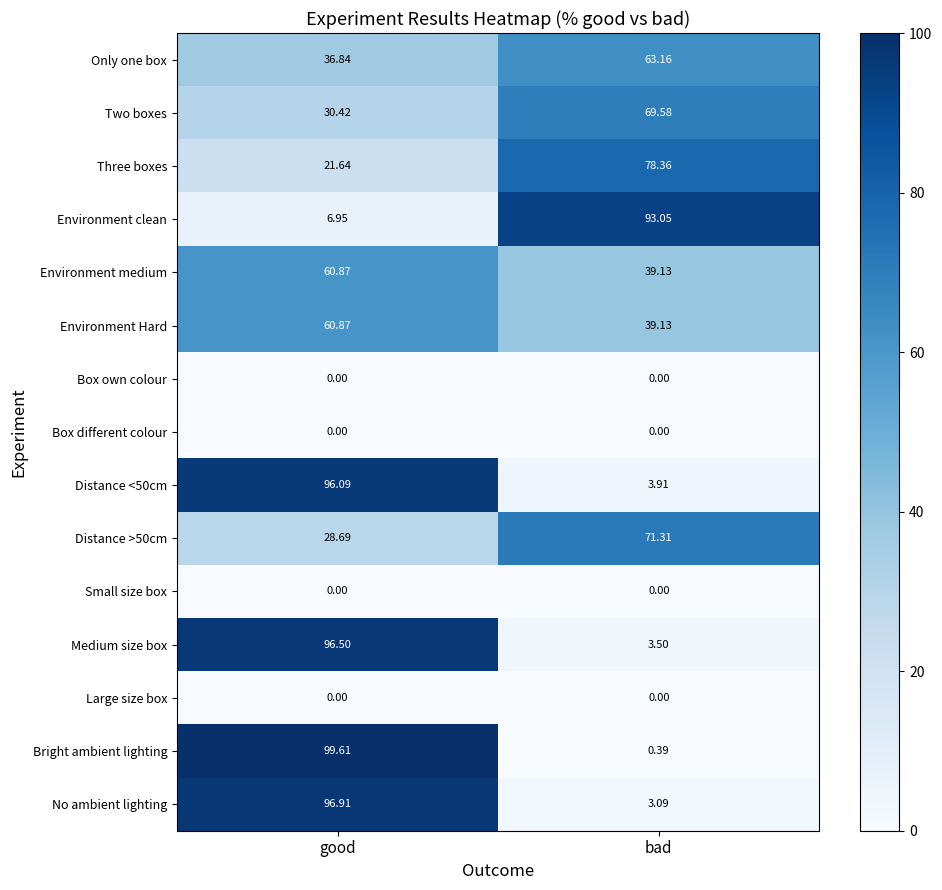

Which series has the widest spread of values?

Bright ambient lighting